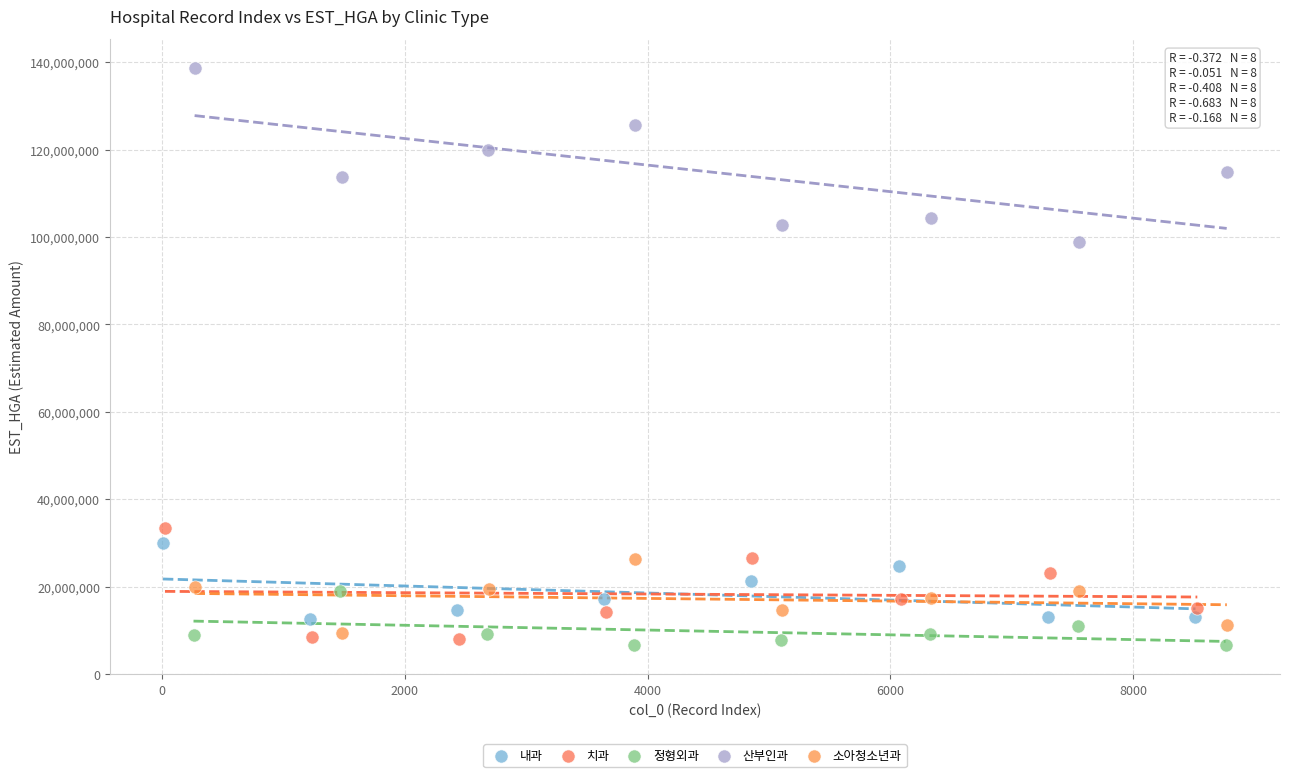

Which series reaches the minimum Y coordinate?

정형외과